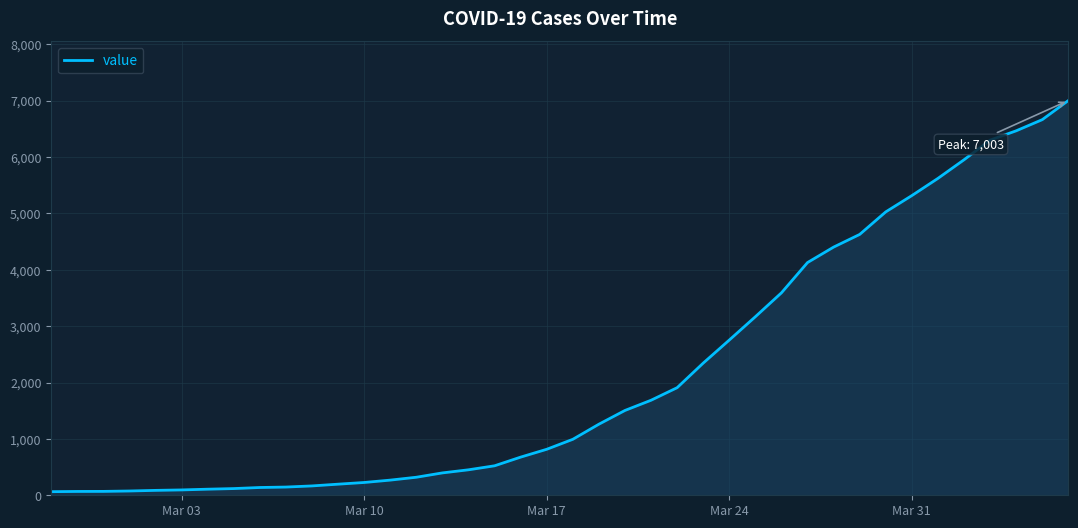

What is the difference between the second highest and minimum values?

6600